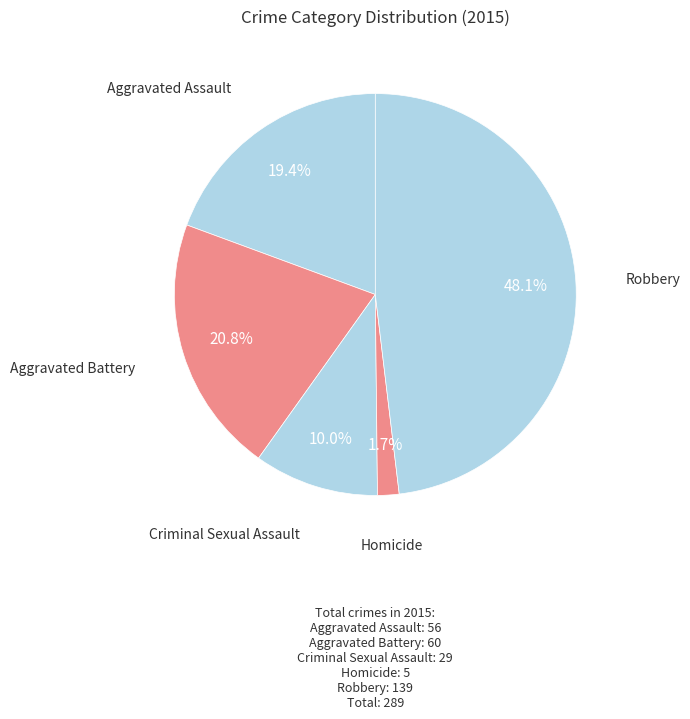

Between Aggravated Assault and Homicide, which is larger?

Aggravated Assault